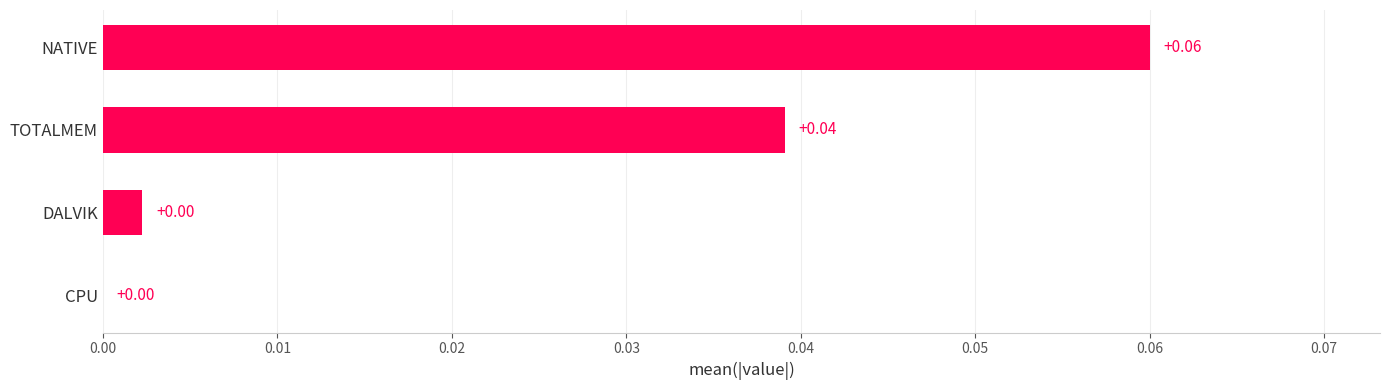

What is the change in value from DALVIK to NATIVE?

+0.1